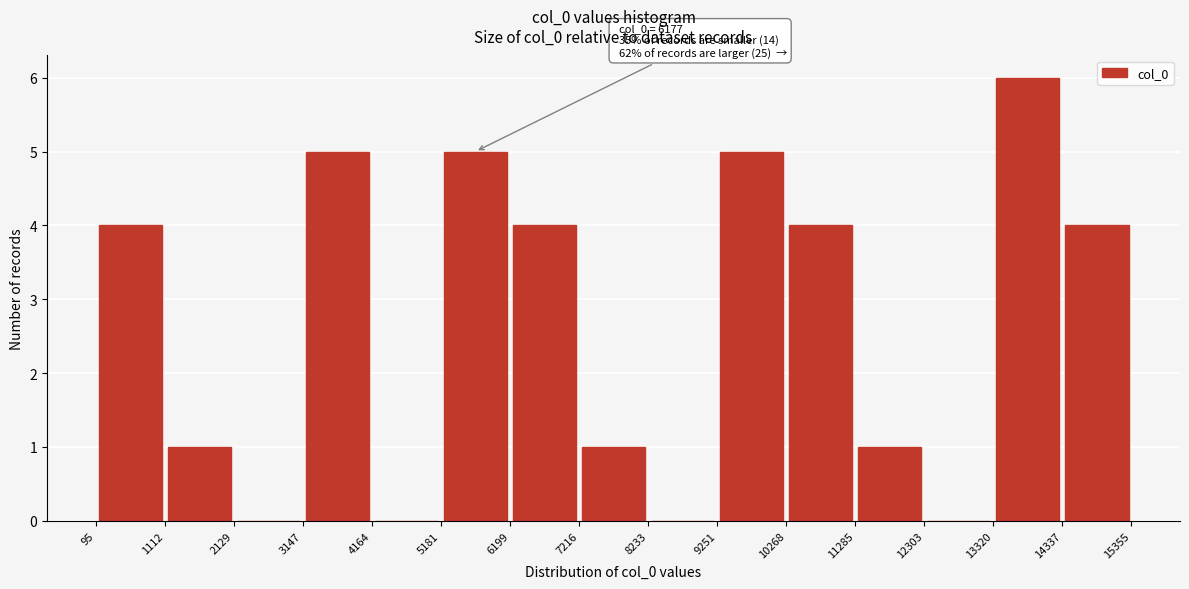

Which range on the x-axis has the tallest bar?

13320 to 14337